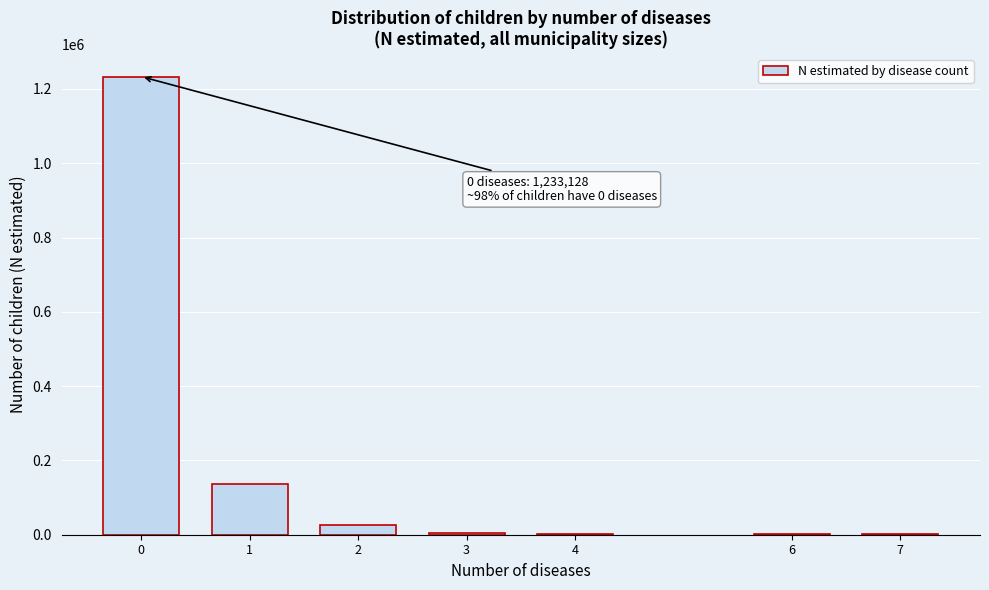

What is the maximum value shown in the chart?

1233128